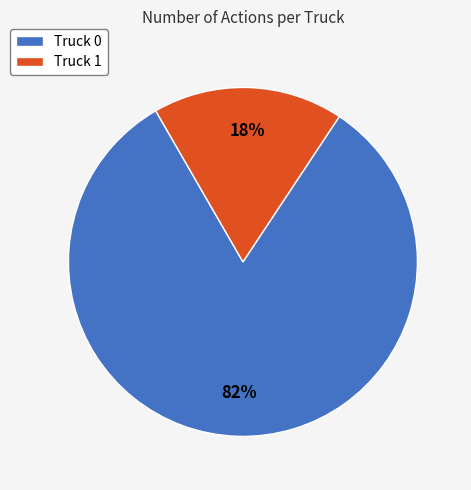

True or false: Truck 1 accounts for 18% of the total.

True